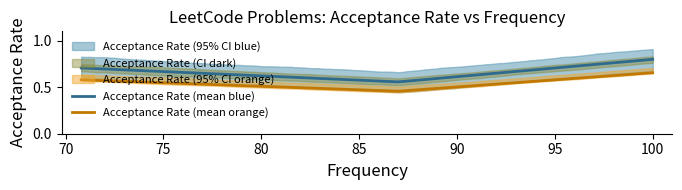

True or false: Acceptance Rate (mean orange) and Acceptance Rate (mean blue) cross at least once.

False